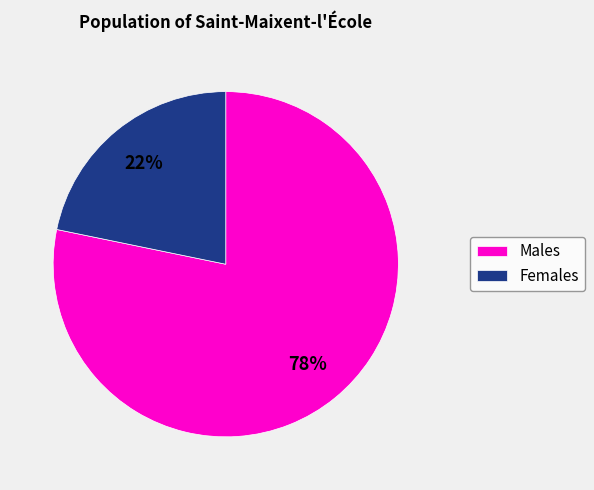

To the nearest percent, what is the difference between the largest and smallest slice percentages?

56%